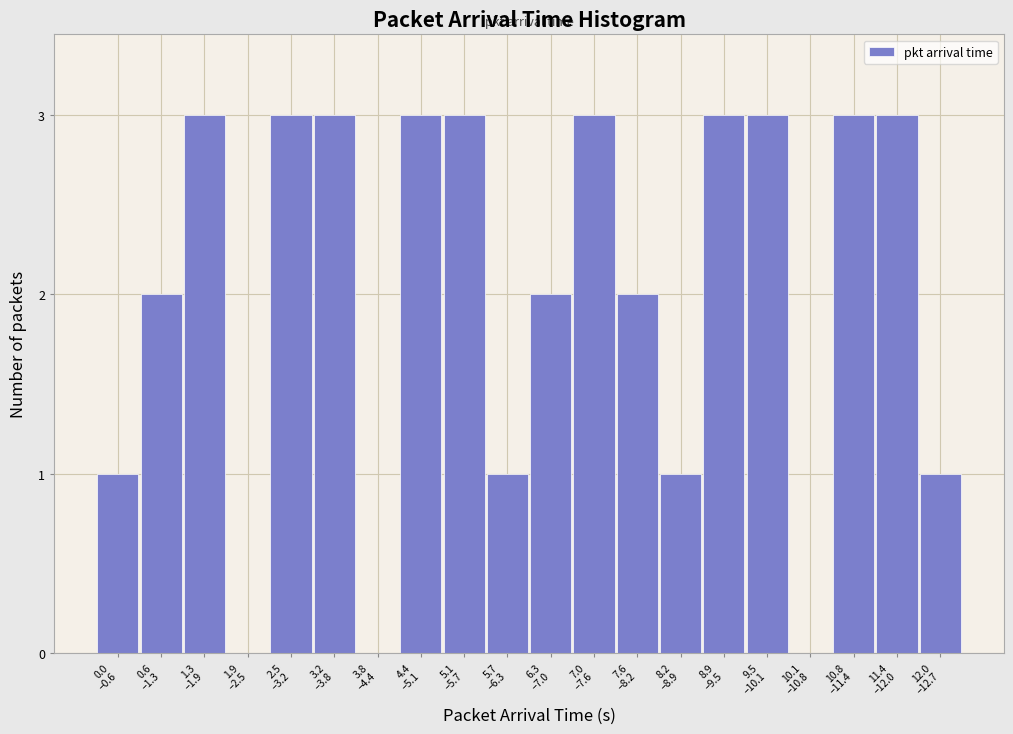

What is the maximum value shown in the chart?

3